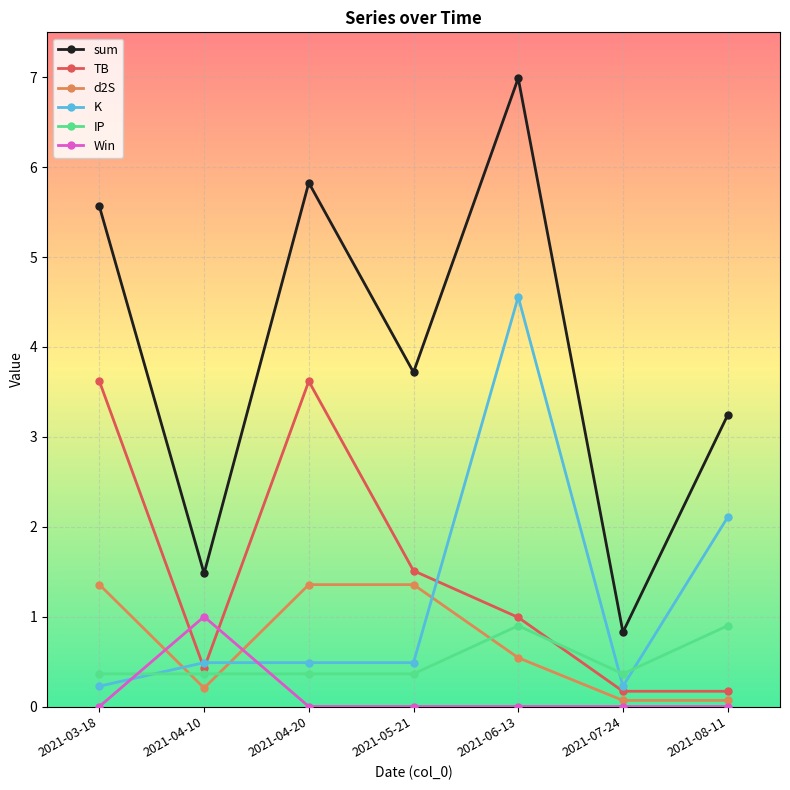

What is the label of the 1st point from the right?

2021-08-11